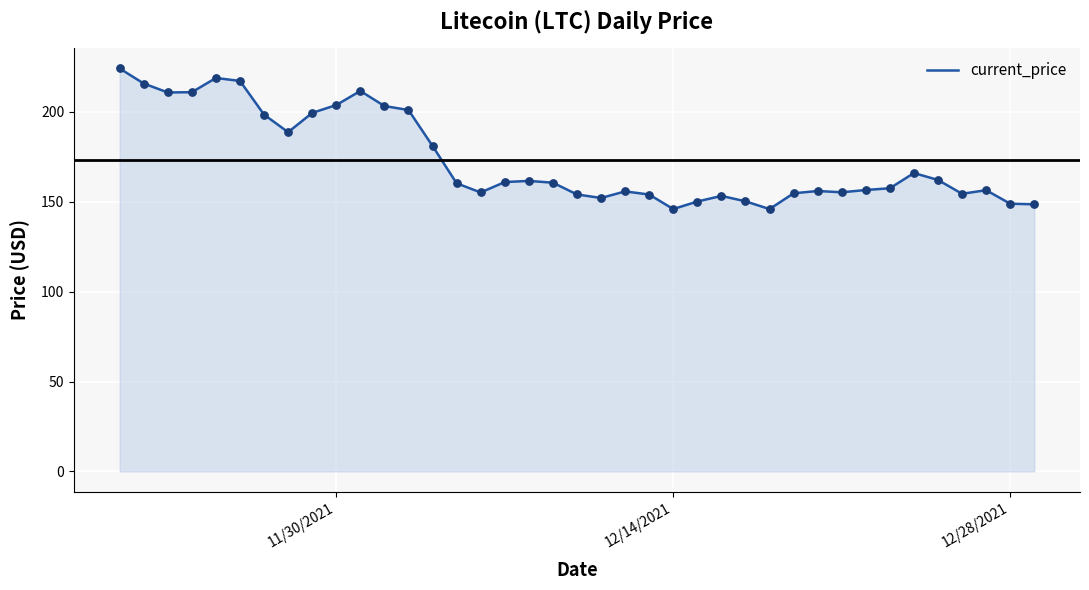

What is the maximum value shown in the chart?

224.1